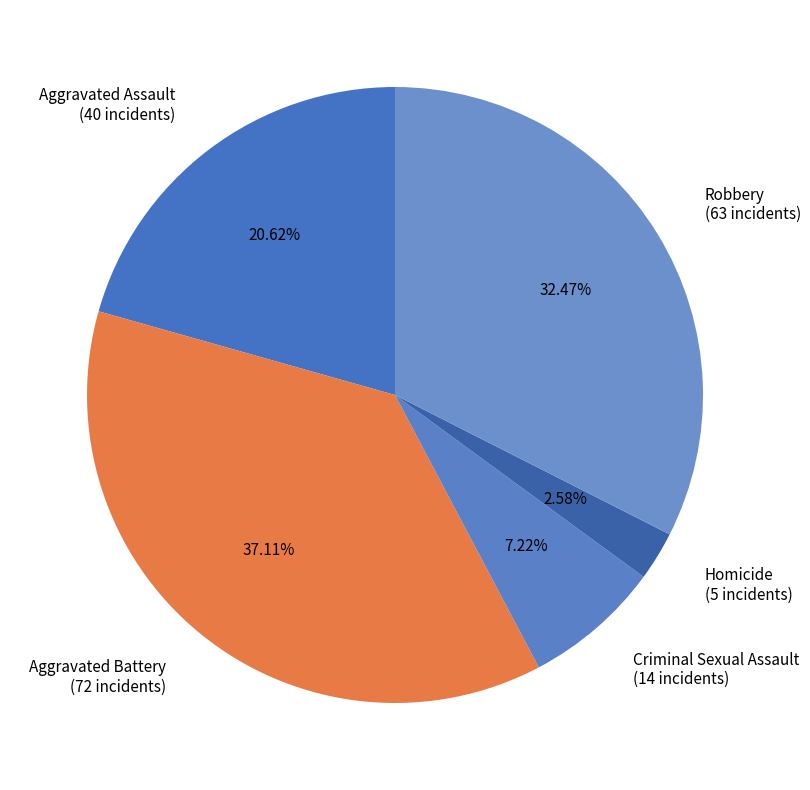

How many slices are in this pie chart?

5